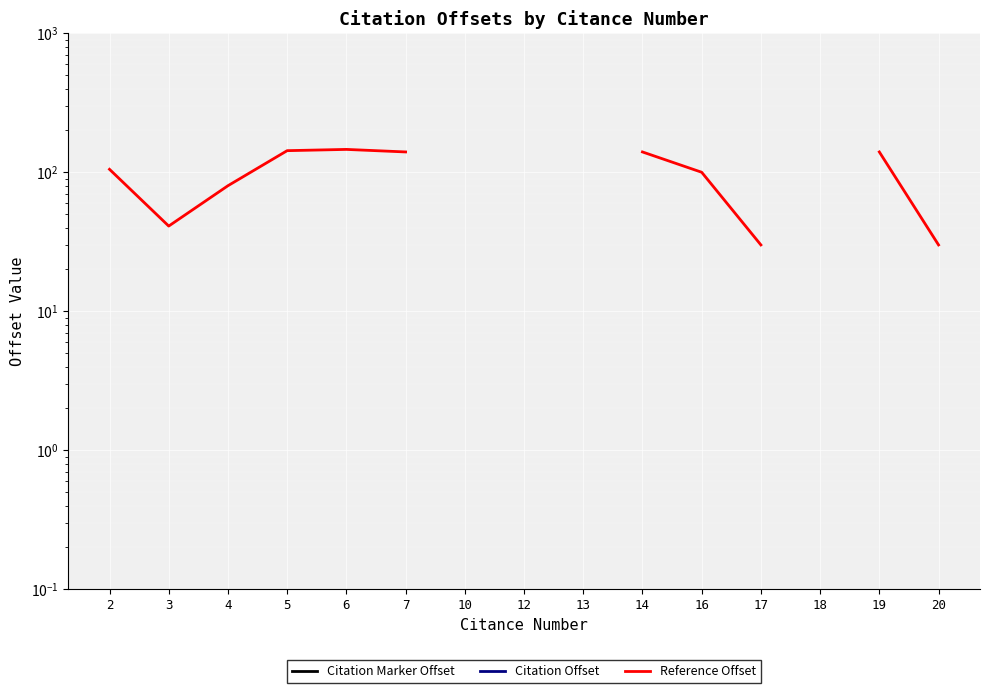

What is the total value across all series at 2?

105.0